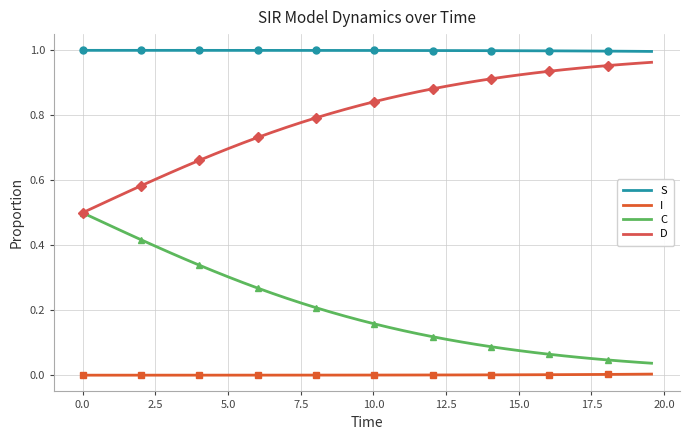

What is the total value across all series at 7.5?

2.0